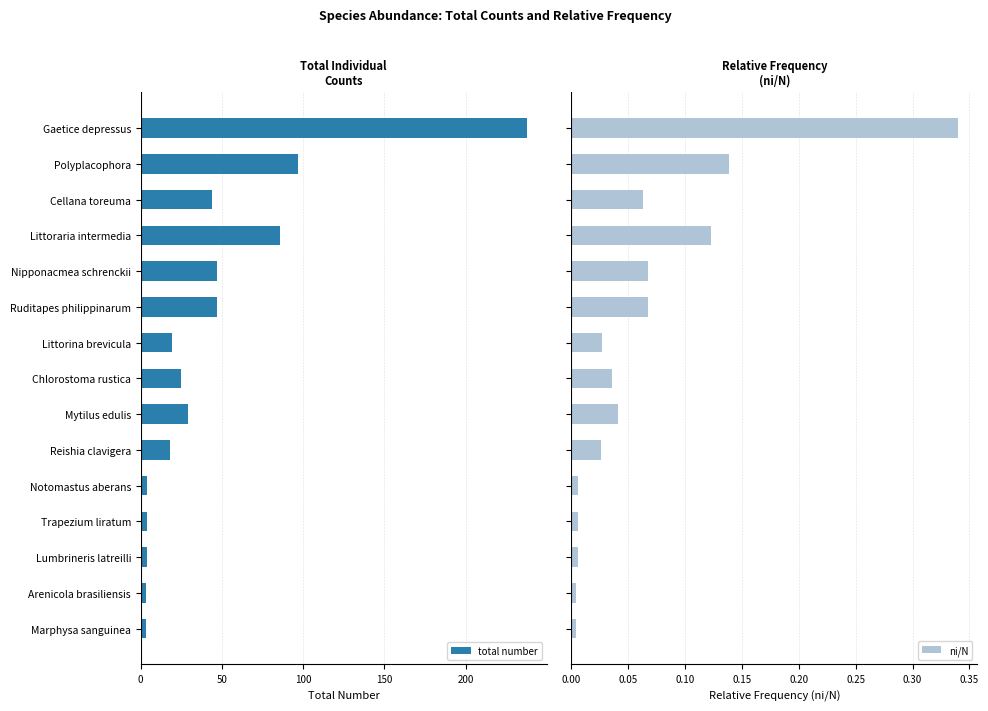

Rank the series by their maximum value, from highest to lowest.

total number, ni/N